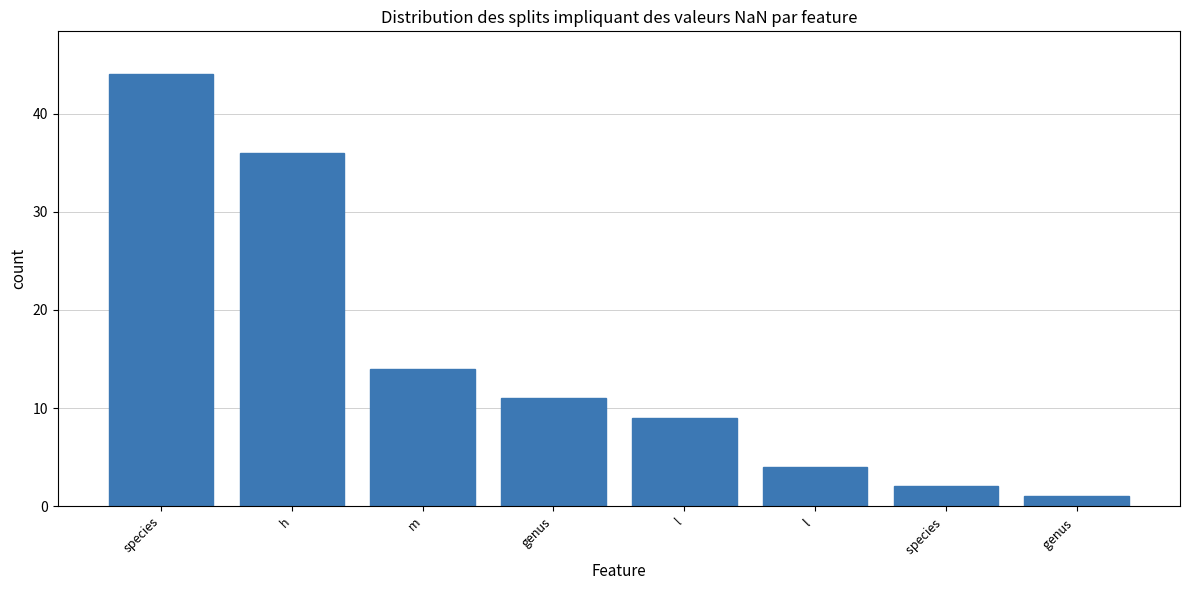

The chart shows a value of 48 at h. True or false?

False